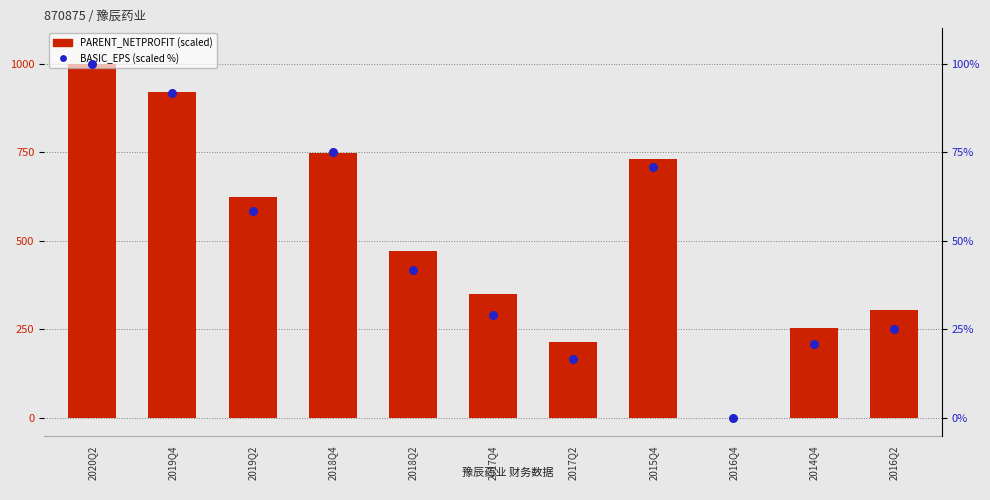

Which series has the widest spread of Y values?

PARENT_NETPROFIT